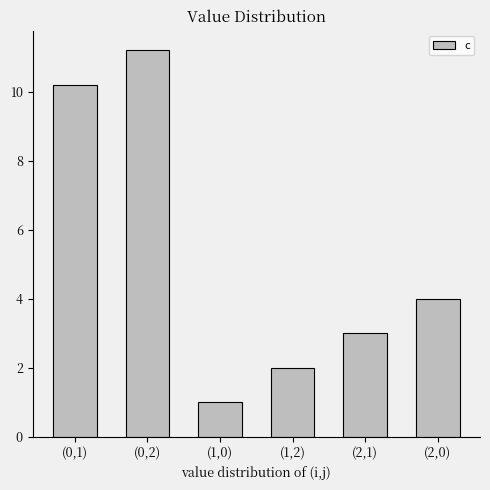

Rank the categories by value from lowest to highest.

(1,0), (1,2), (2,1), (2,0), (0,1), (0,2)